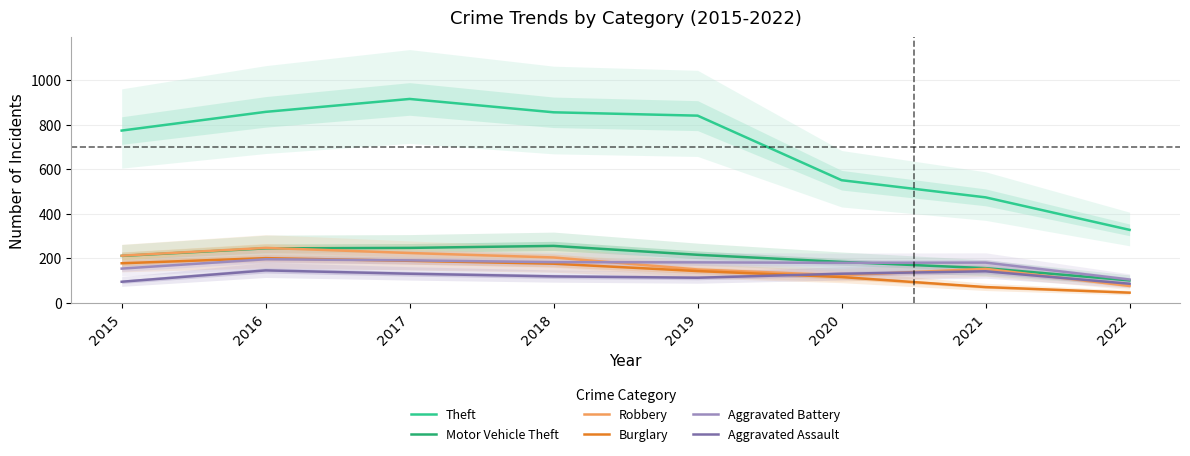

Reading left to right, extract all data points from this chart.

Theft: 774	858	916	856	841	551	474	328
Motor Vehicle Theft: 211	245	247	256	216	184	156	101
Robbery: 212	247	224	204	150	124	153	76
Burglary: 178	201	189	176	143	116	71	46
Aggravated Battery: 154	196	191	183	182	180	181	105
Aggravated Assault: 95	146	131	119	113	131	142	86